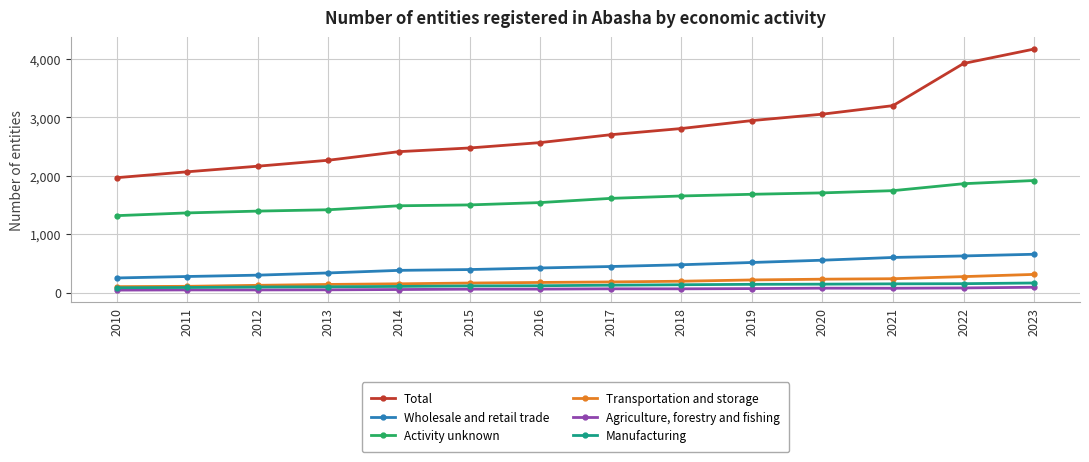

At which category is the sum across all series the highest?

2023